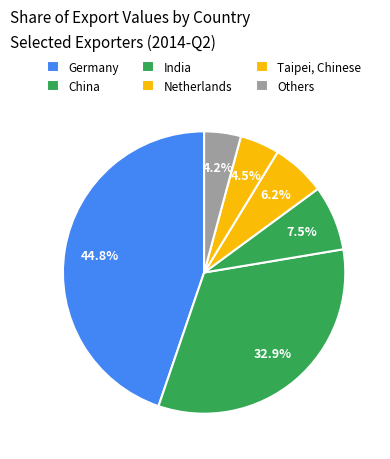

How many slices are in this pie chart?

6